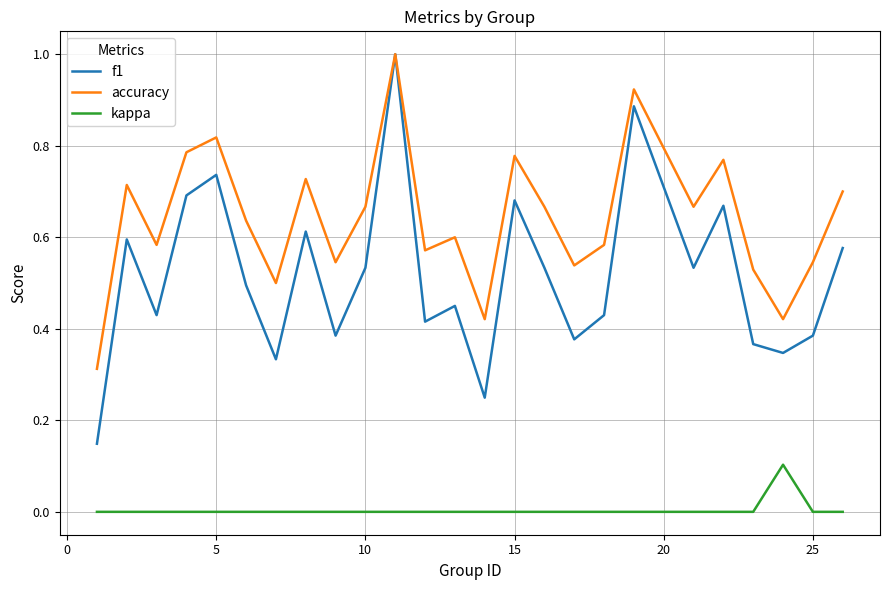

Which series has the largest total across all categories?

accuracy